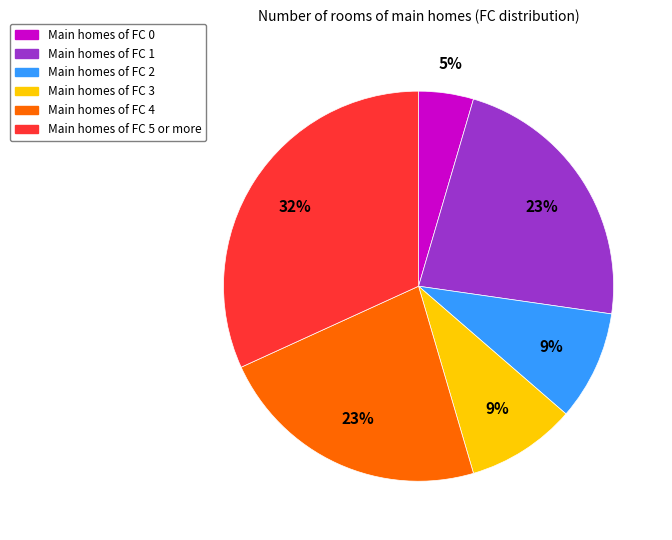

How many slices are in this pie chart?

6